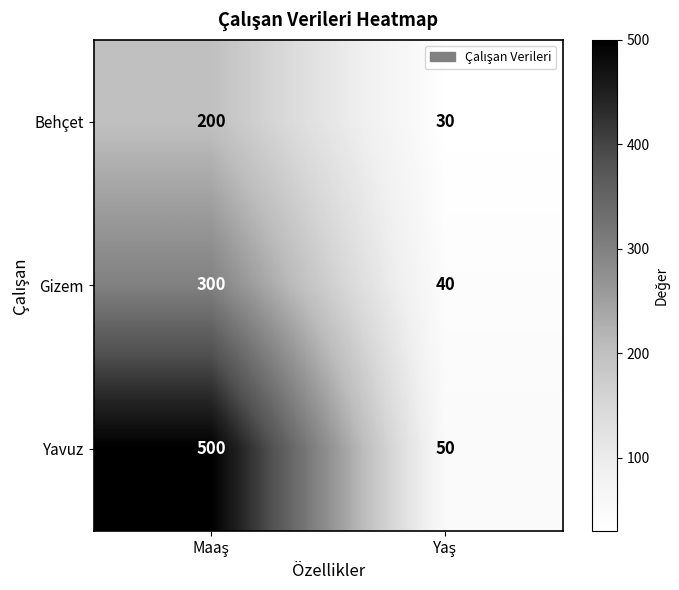

How many categories are shown in the chart?

2